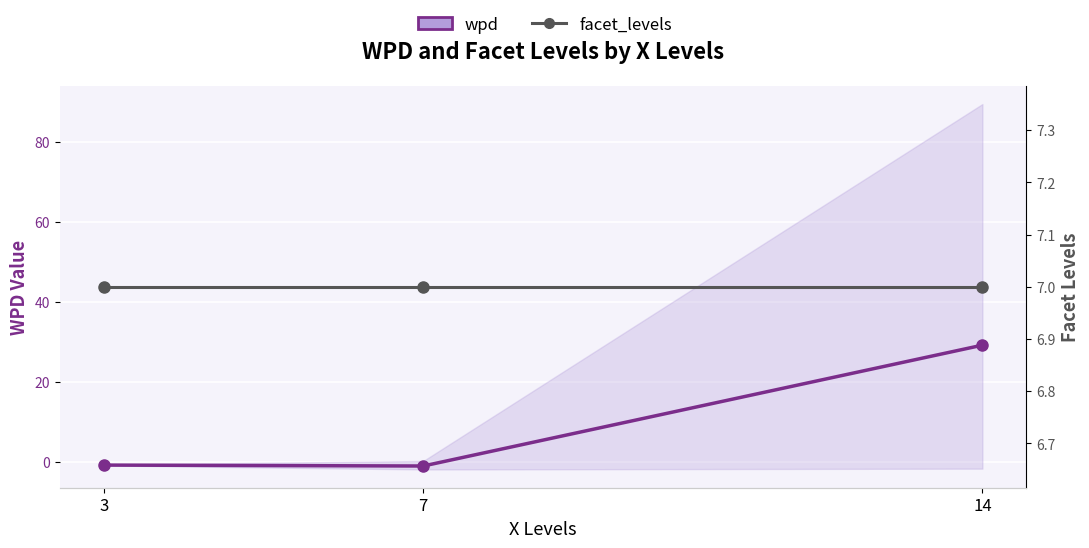

What is the value of the facet_levels point at the 1st from the left?

7.0